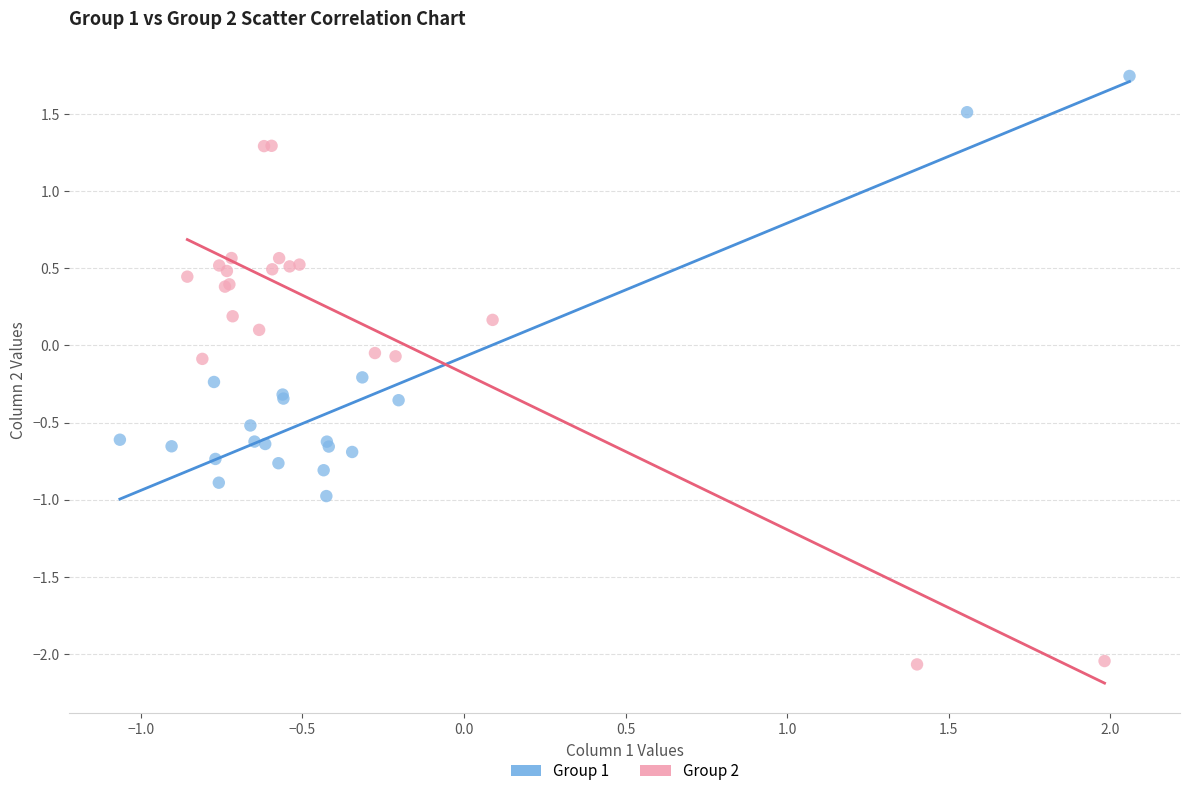

Which series contains the lowest Y value?

Group 2